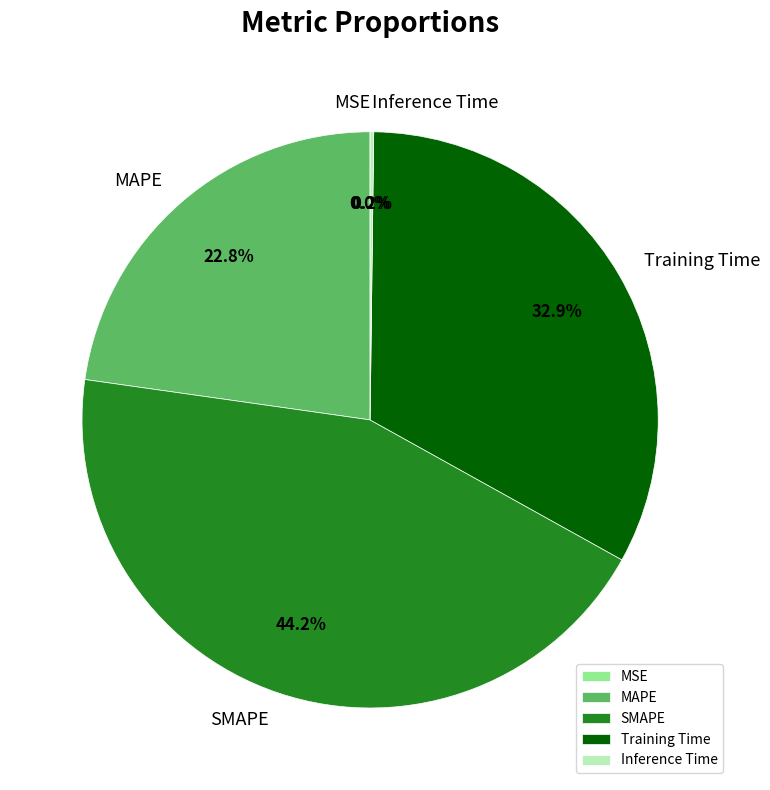

Approximately how many times larger is the value at SMAPE compared to Training Time?

1.3